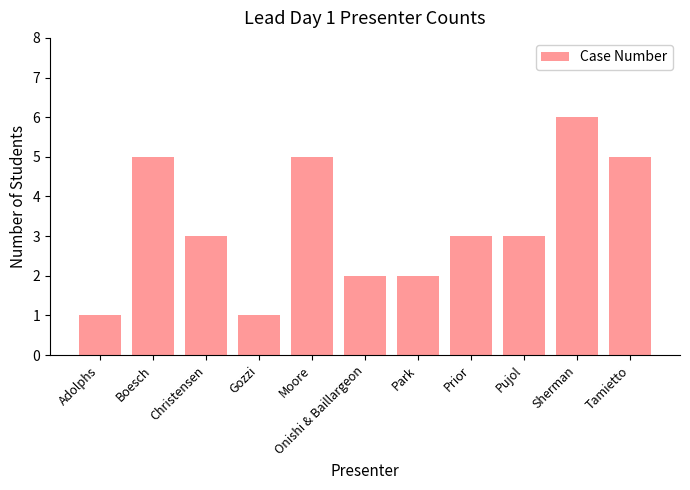

True or false: the data shows 2 at Prior.

False